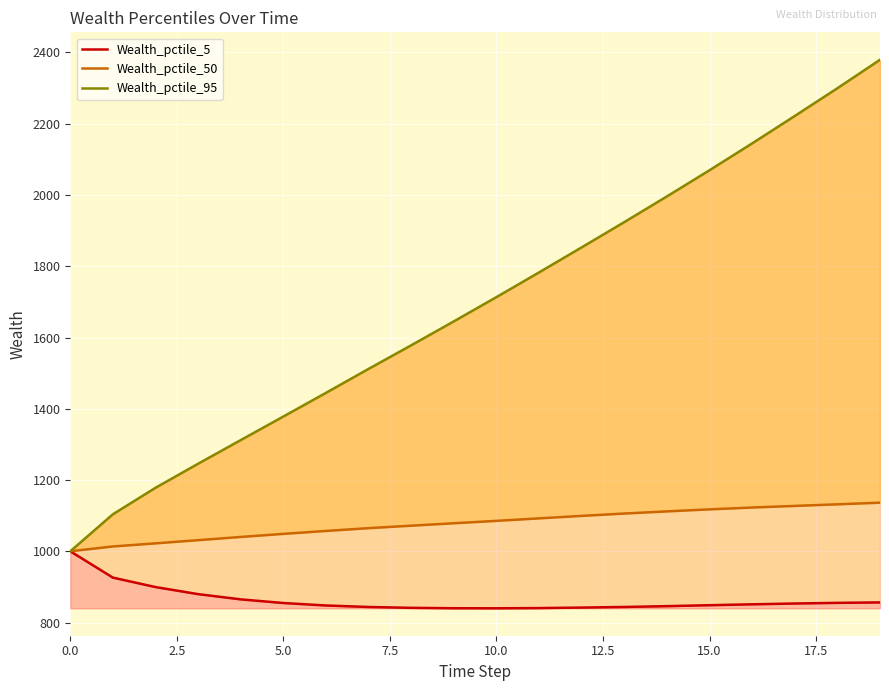

The Wealth_pctile_5 series shows 1130.7 at 14. True or false?

False